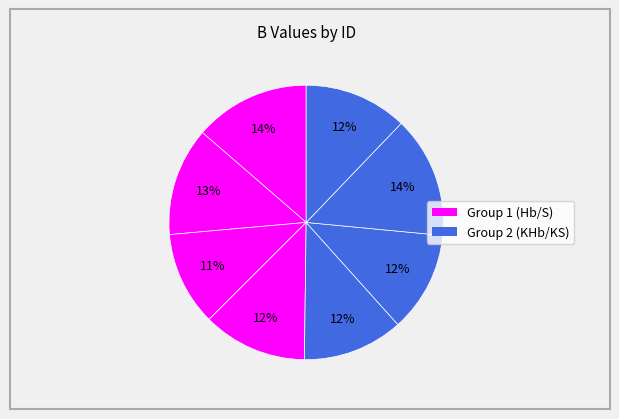

How many slices are in this pie chart?

8